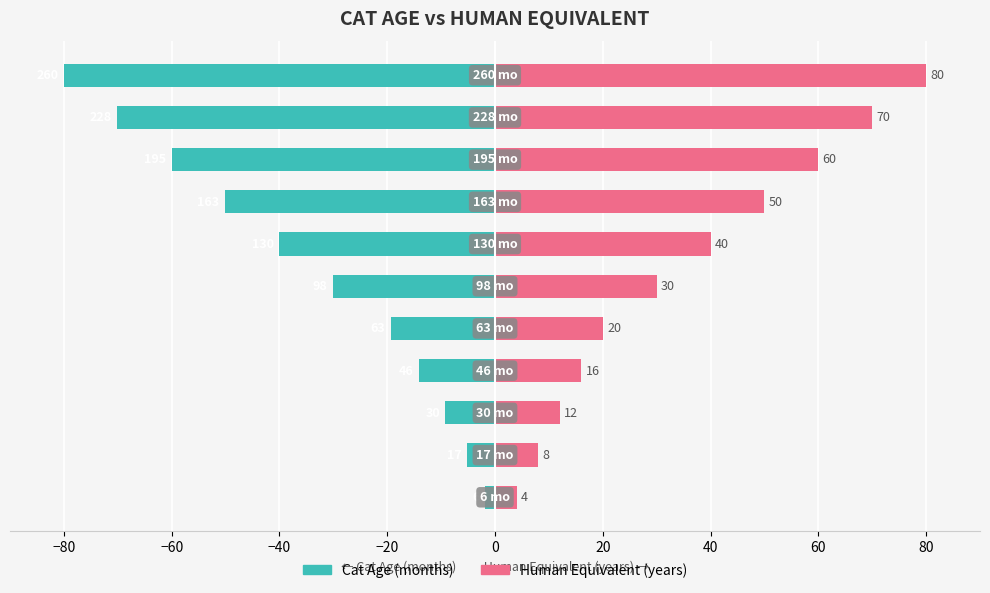

What is the spread (max minus min) of values at 0?

60.2